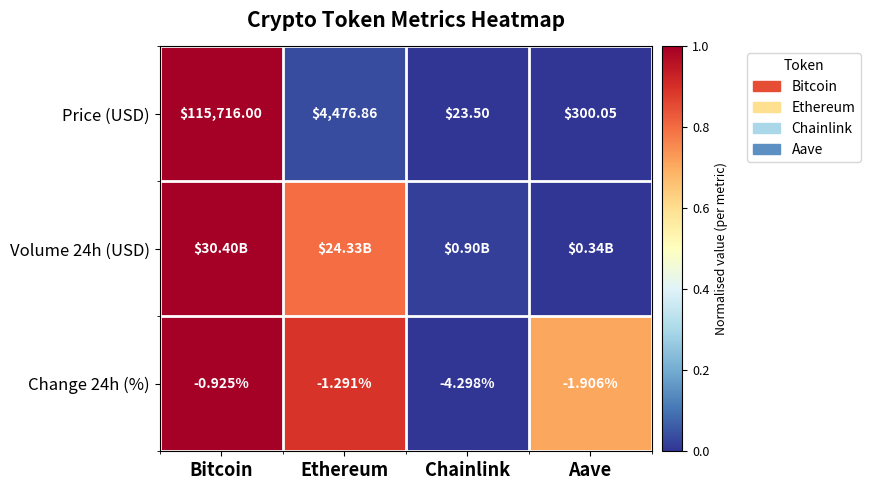

Which category has the lowest value in the Price (USD) series?

Chainlink